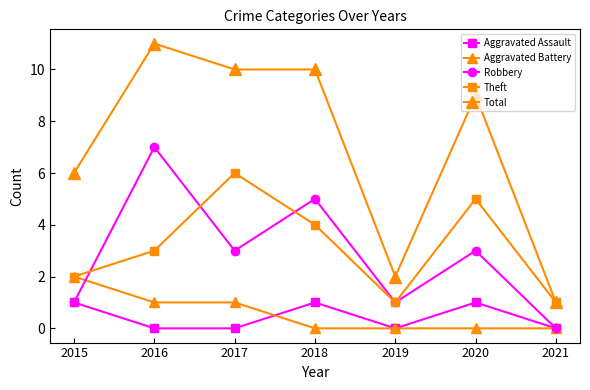

Is it true that Aggravated Battery equals 3 at 2015?

False